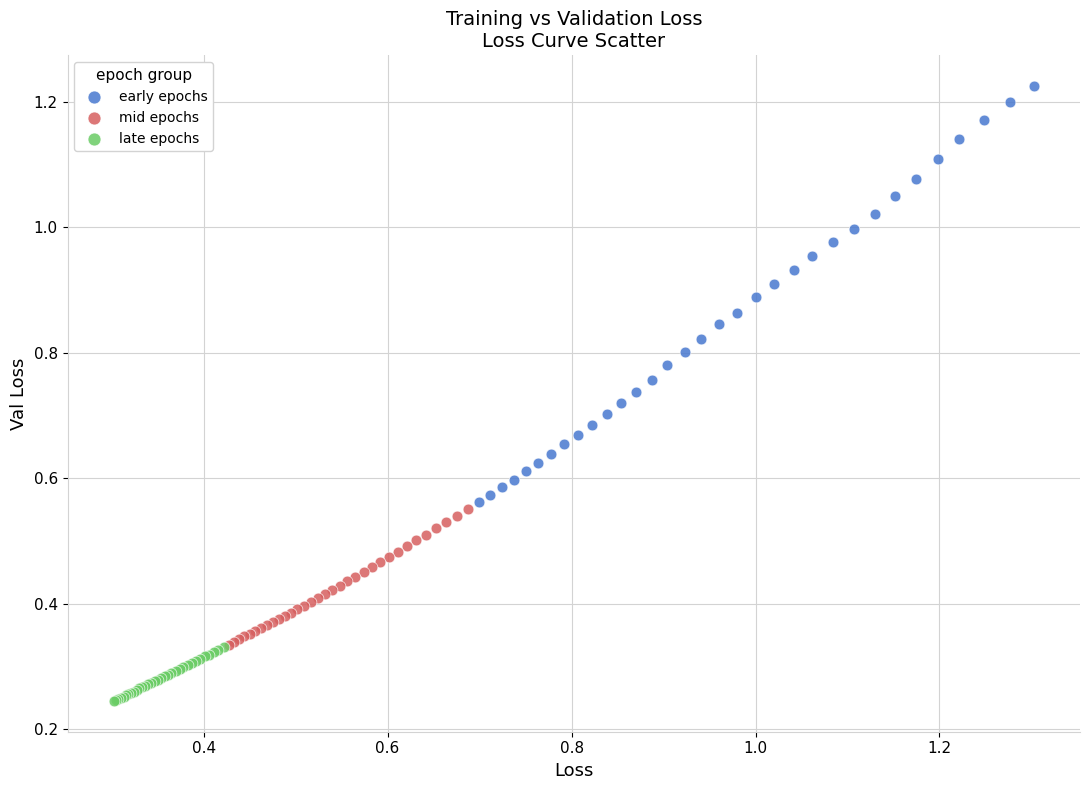

Which series reaches the minimum Y coordinate?

late epochs